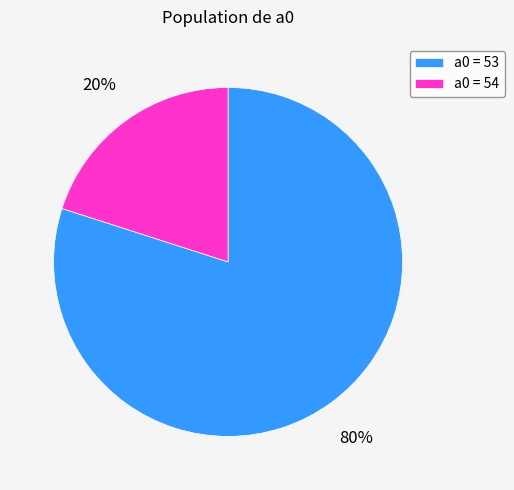

Which slice represents more than half of the pie?

a0 = 53